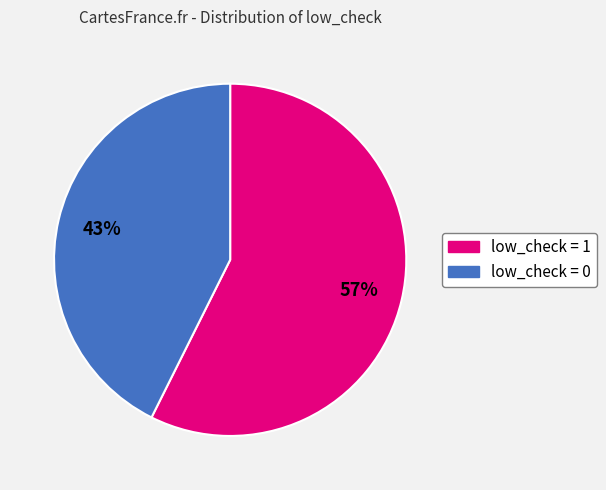

How many slices are in this pie chart?

2